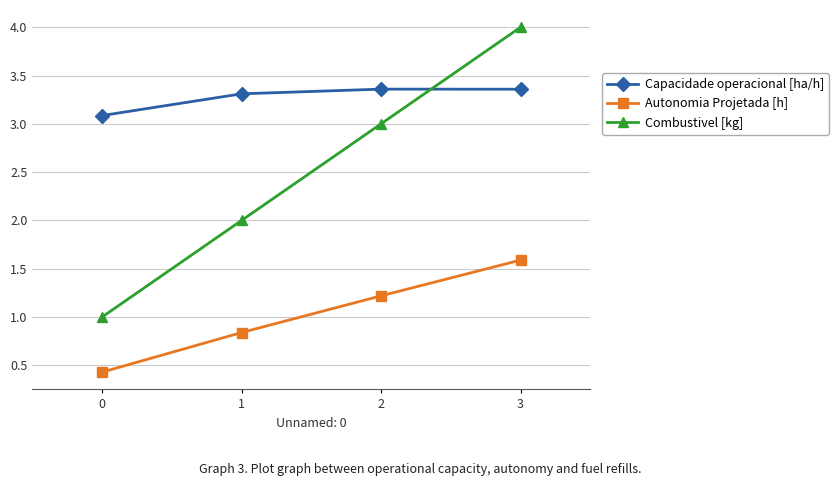

What is the minimum value shown in the chart?

0.4